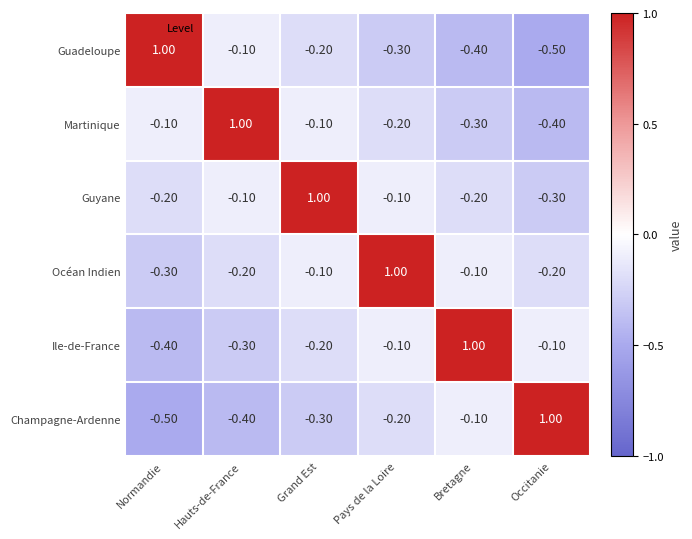

What is the sum of the Champagne-Ardenne values at Bretagne and Occitanie?

0.9